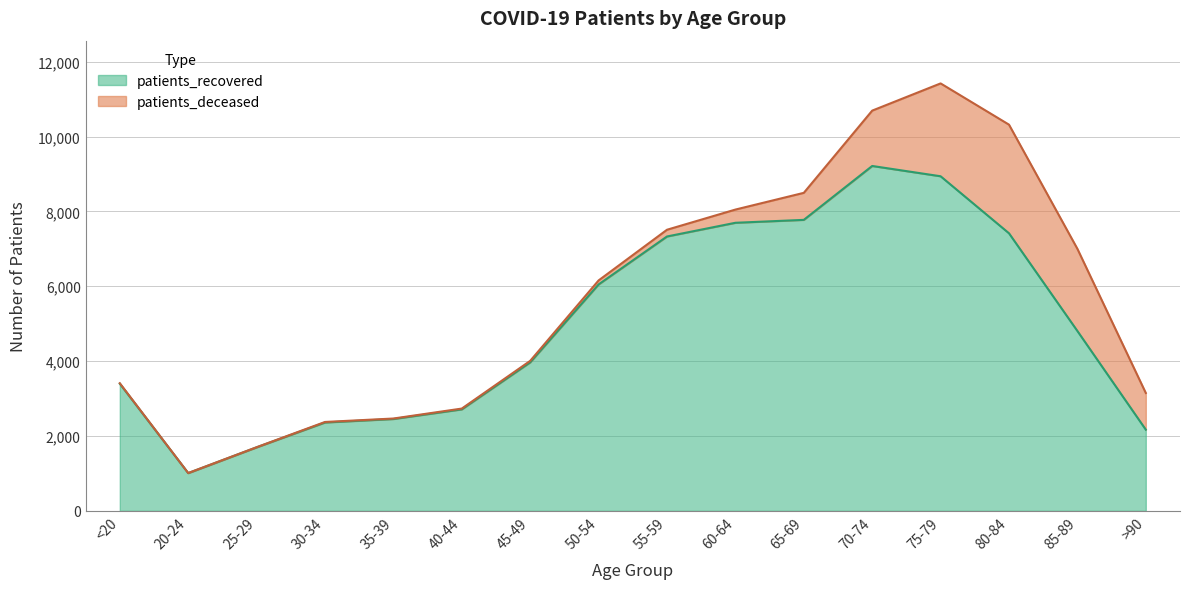

How many data points are less than 4805?

8